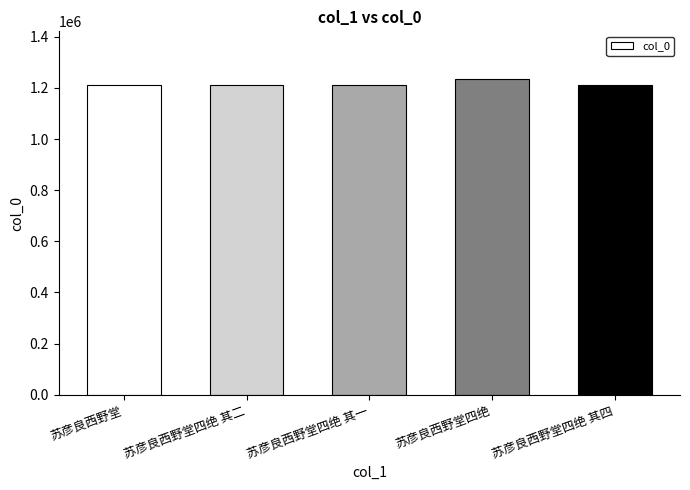

What is the label of the 4th bar from the right?

苏彦良西野堂四绝 其二